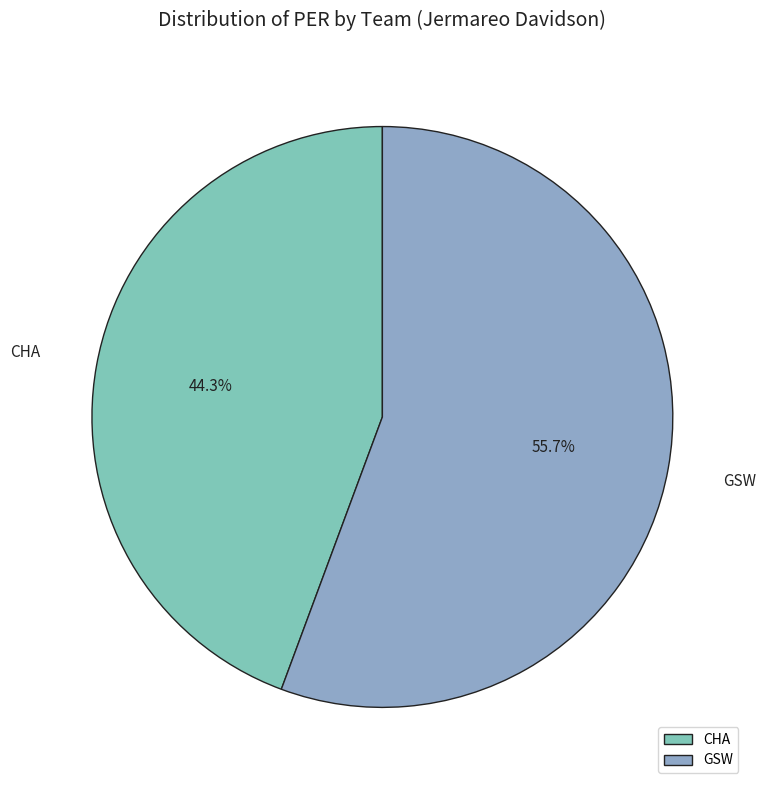

To the nearest percent, what percentage of the pie is CHA?

44%